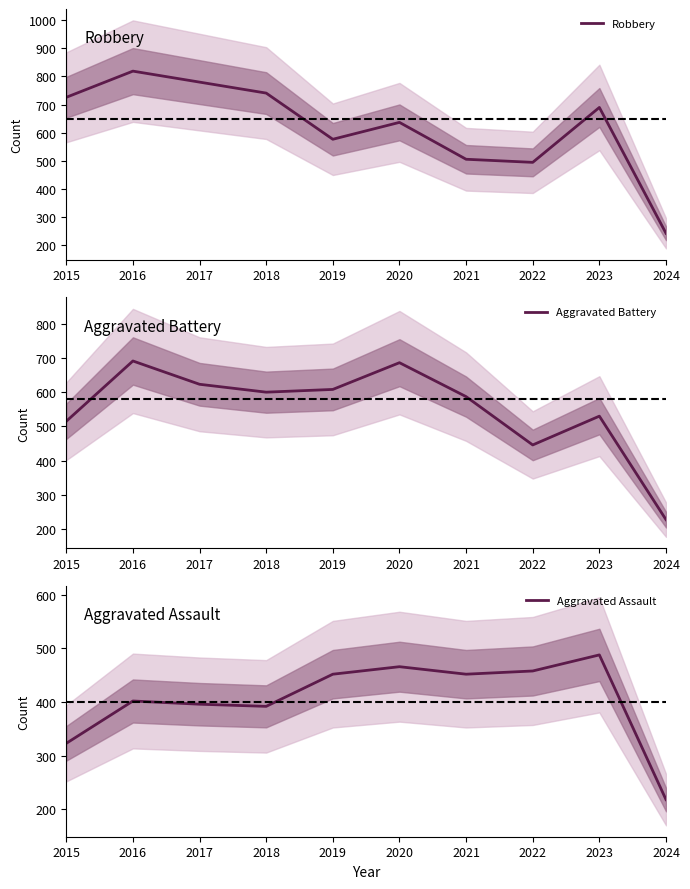

What is the minimum value shown in the chart?

218